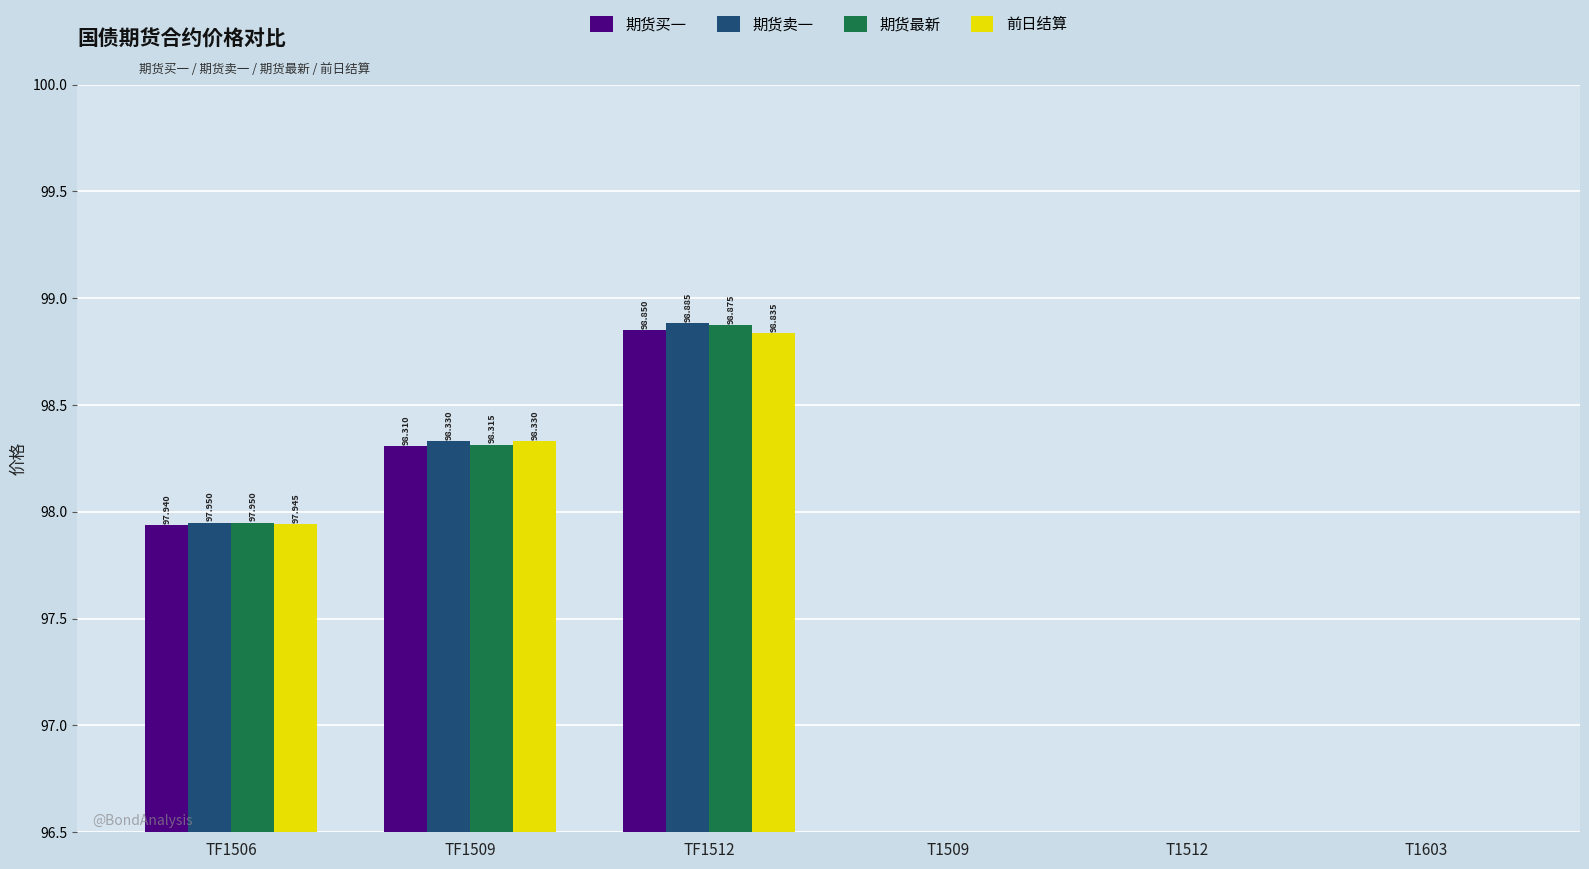

How many values in 前日结算 are above zero?

3